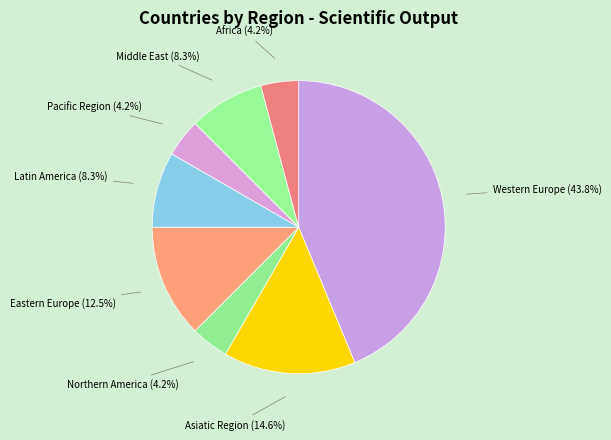

How many segments does this pie chart have?

8